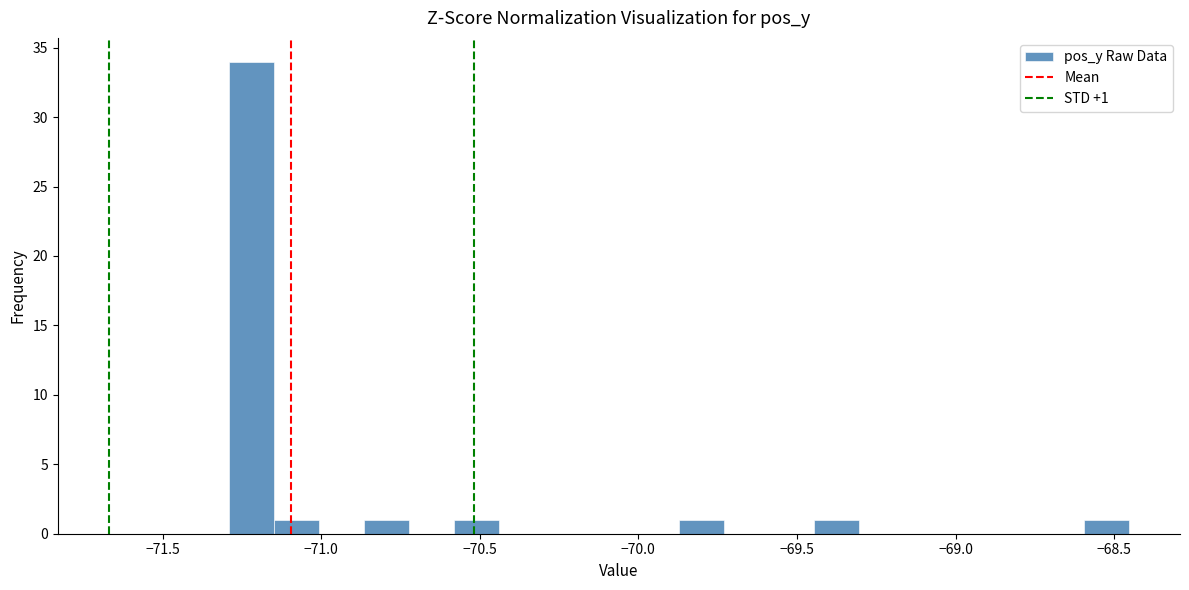

Read against the x-axis, roughly where is the centre of the tallest bar?

-71.20